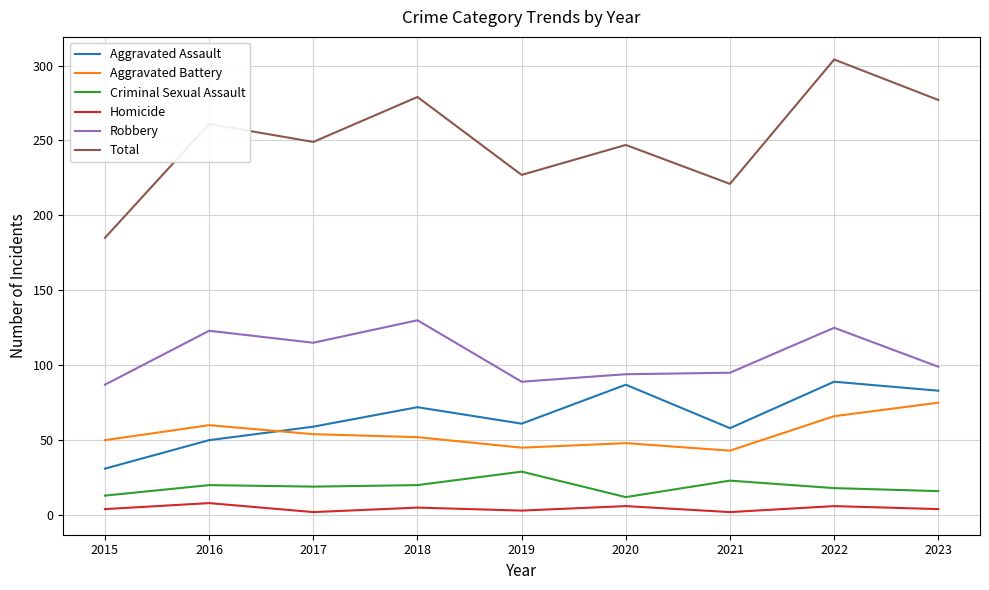

What is the difference between the maximum and minimum values in the Criminal Sexual Assault series?

17